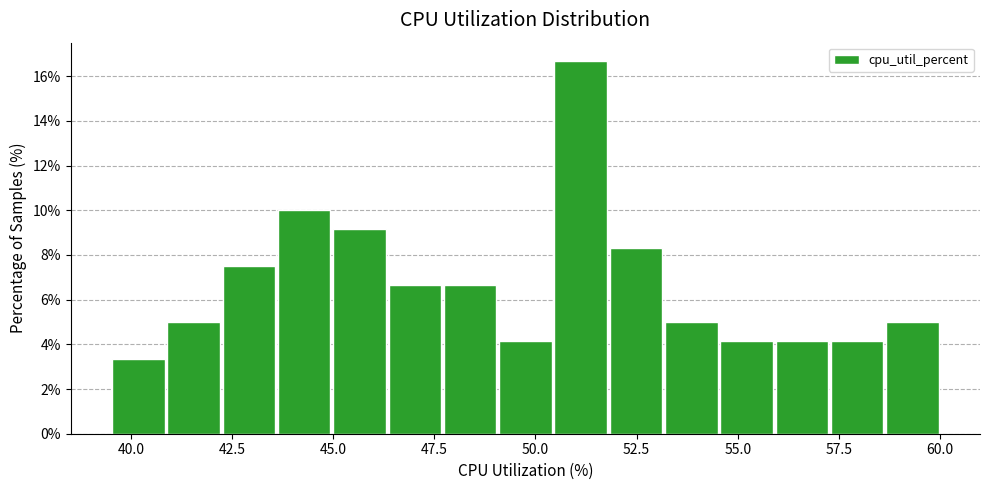

Read against the x-axis, roughly where is the centre of the tallest bar?

51.0